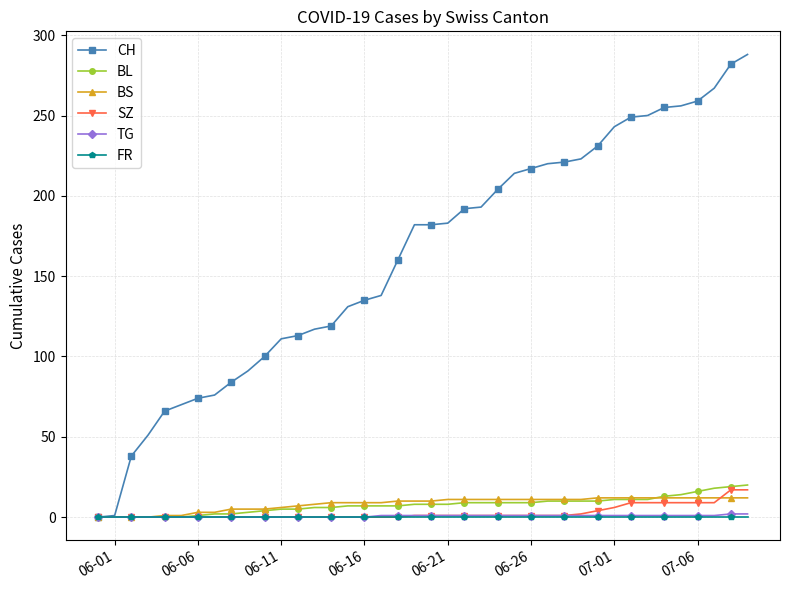

What is the maximum value for BS?

12